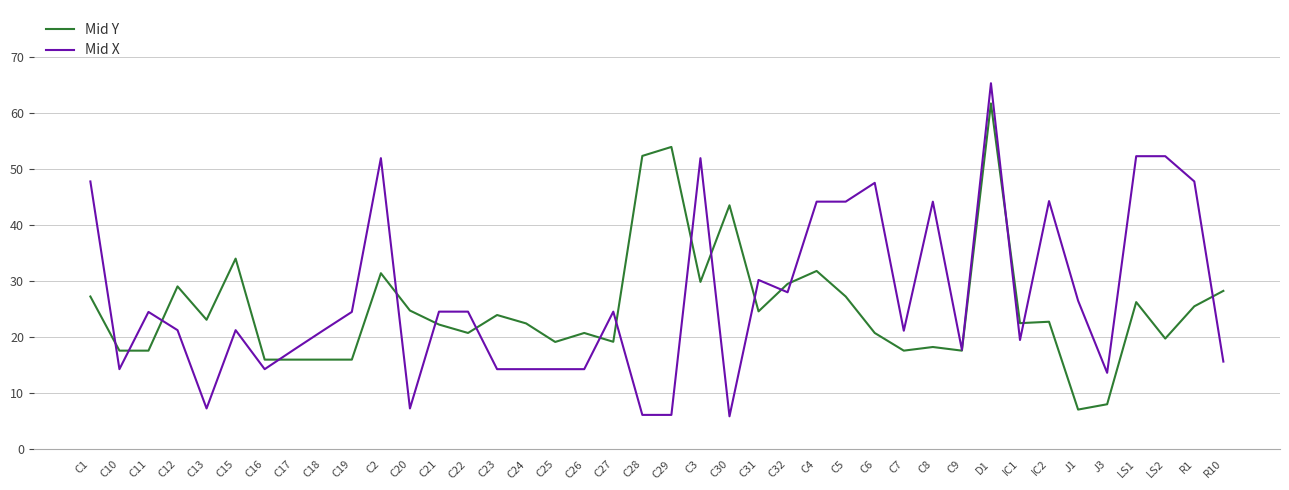

Where do Mid X and Mid Y first cross each other?

C1 and C10